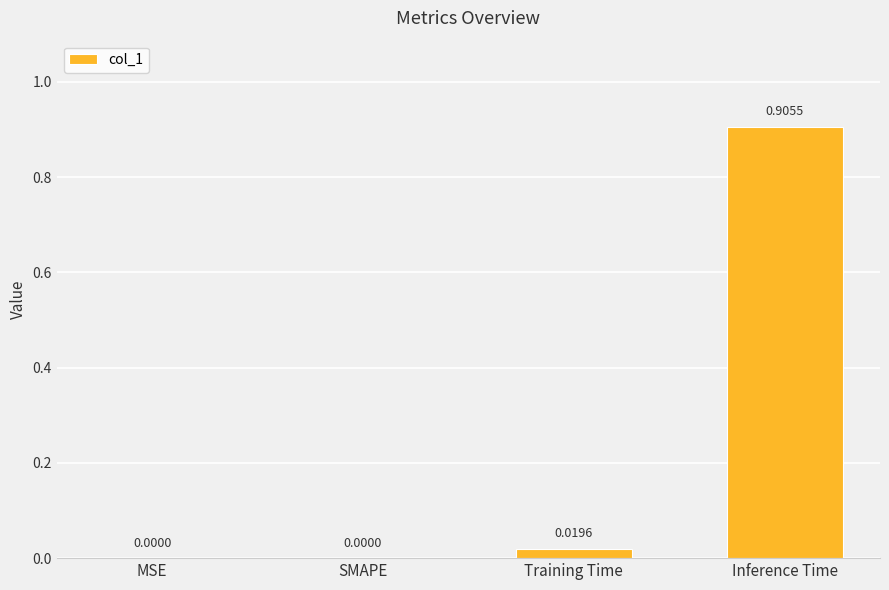

Between SMAPE and Inference Time, which is larger?

Inference Time